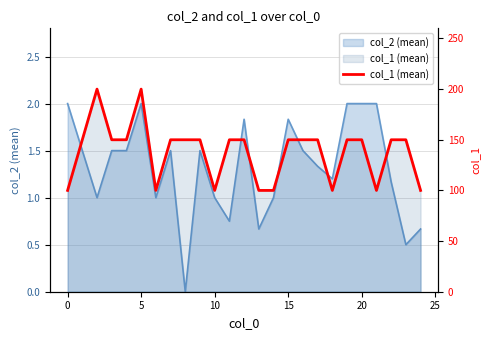

How many values are between 100 and 150?

23